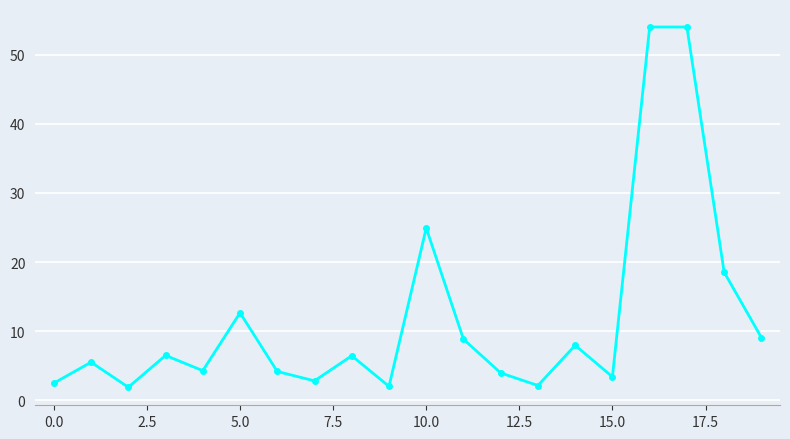

What is the greatest value displayed?

54.0